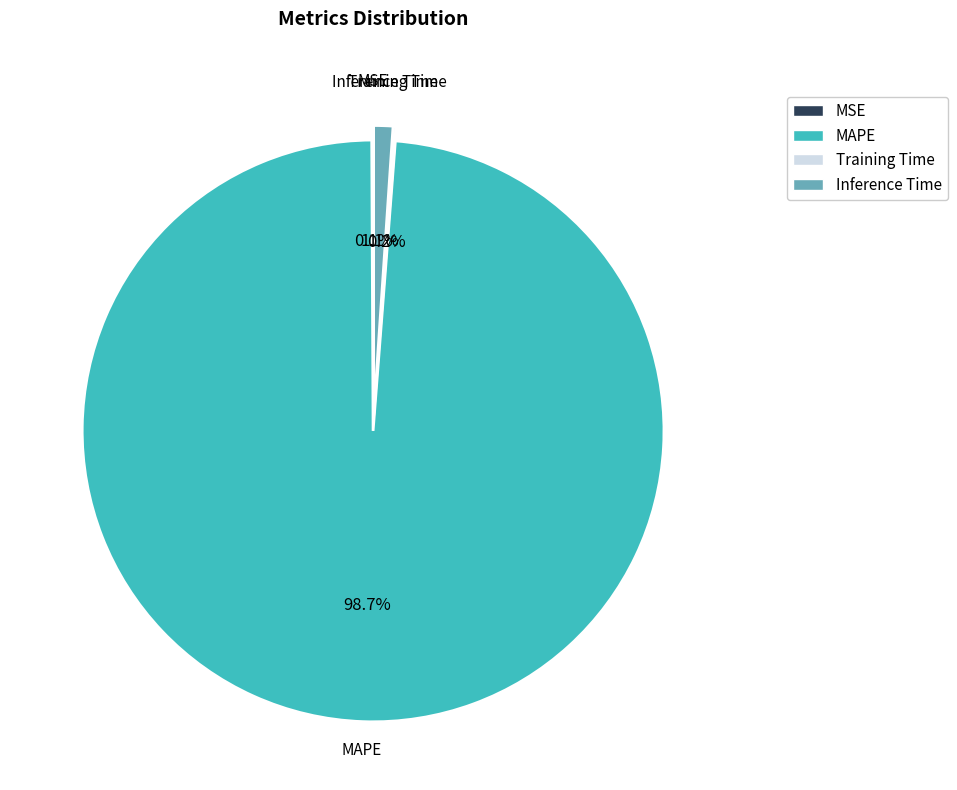

What is the largest slice in the pie chart?

MAPE